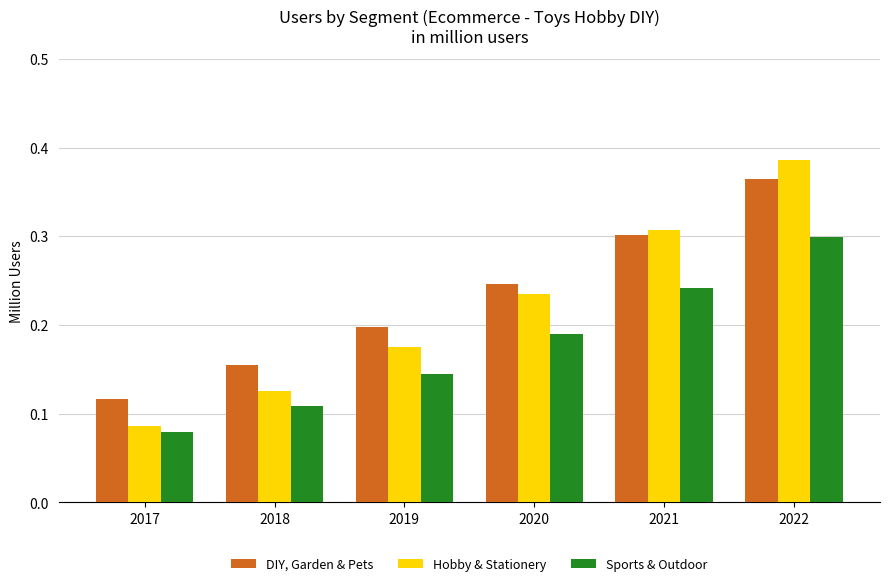

Which series changed the most between 2019 and 2022?

Hobby & Stationery